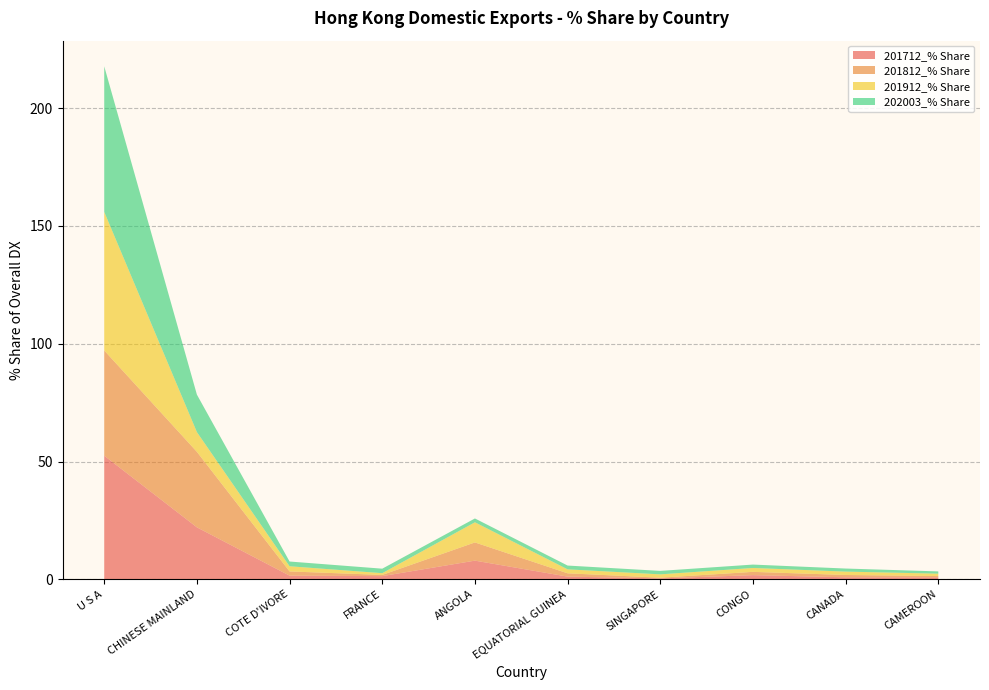

Reading left to right, transcribe all the data shown in this chart.

201712_% Share: 52.5	22.1	1.5	1.3	7.9	1.1	0.4	1.8	0.8	0.8
201812_% Share: 44.7	32.0	1.8	0.5	7.7	1.4	0.3	1.4	1.0	0.6
201912_% Share: 58.8	8.4	2.2	0.7	8.6	1.7	1.4	1.7	1.4	1.0
202003_% Share: 61.8	15.9	2.0	1.9	1.6	1.6	1.5	1.4	1.3	1.0